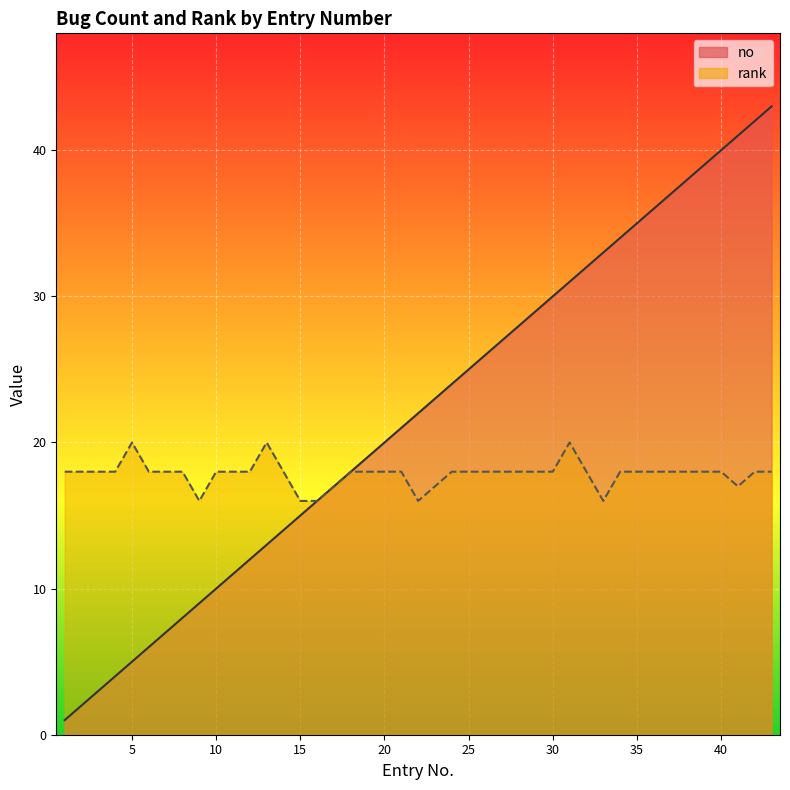

What is the value of the rank point at the 29th from the left?

18